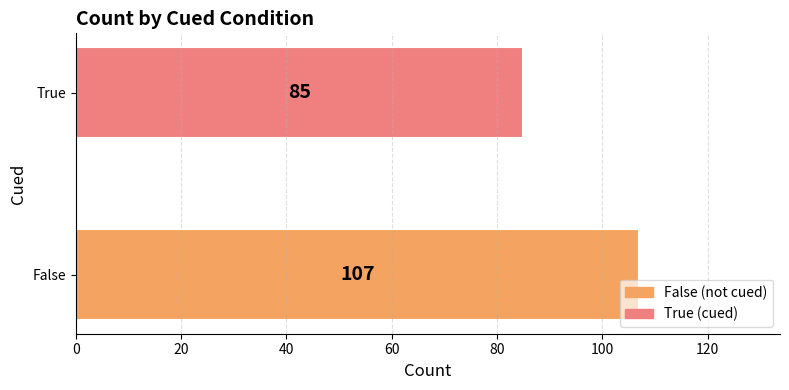

How many values are between 85 and 107?

2